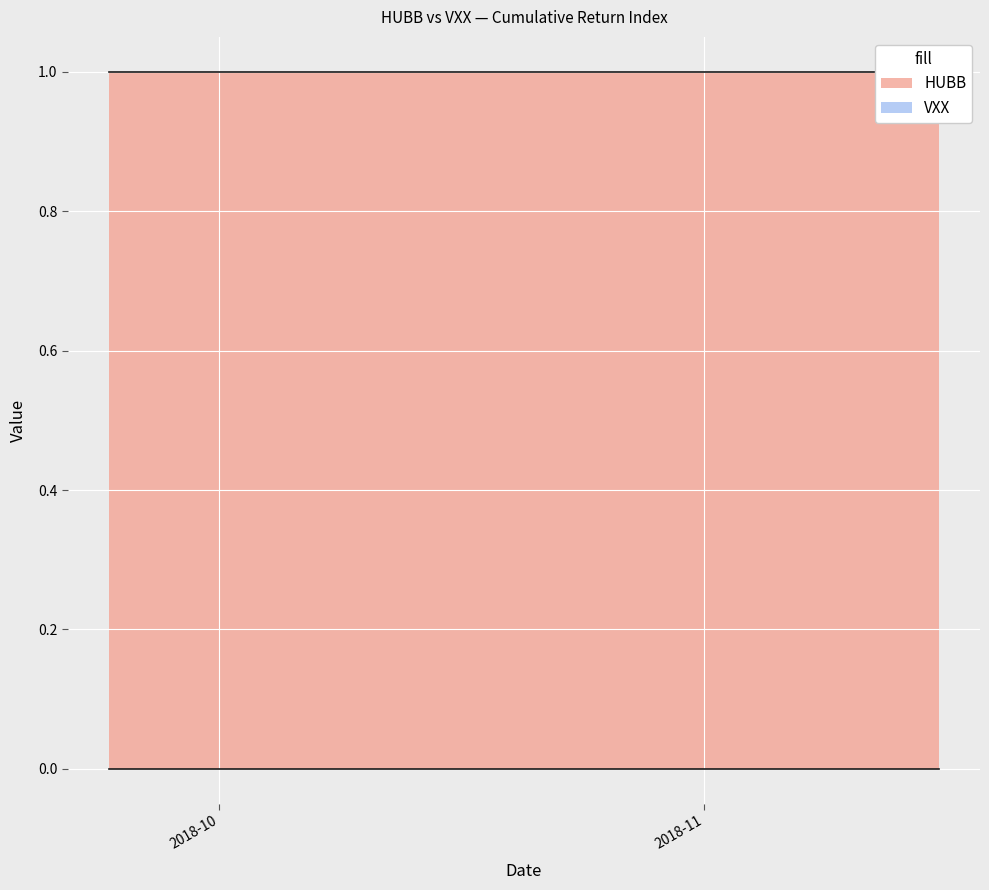

Count the number of data series in this chart.

2